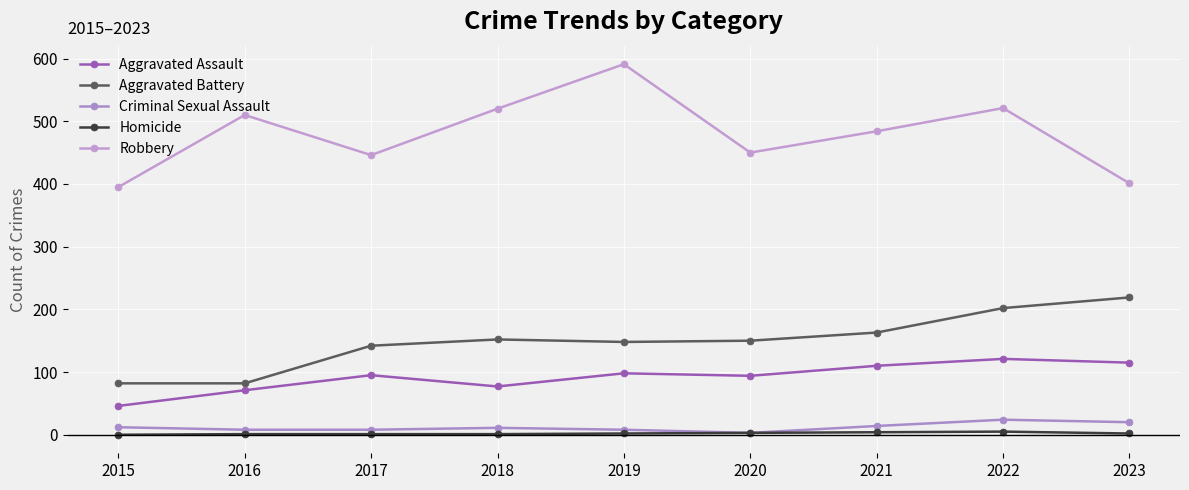

True or false: Aggravated Battery has a value of 152 at 2018.

True